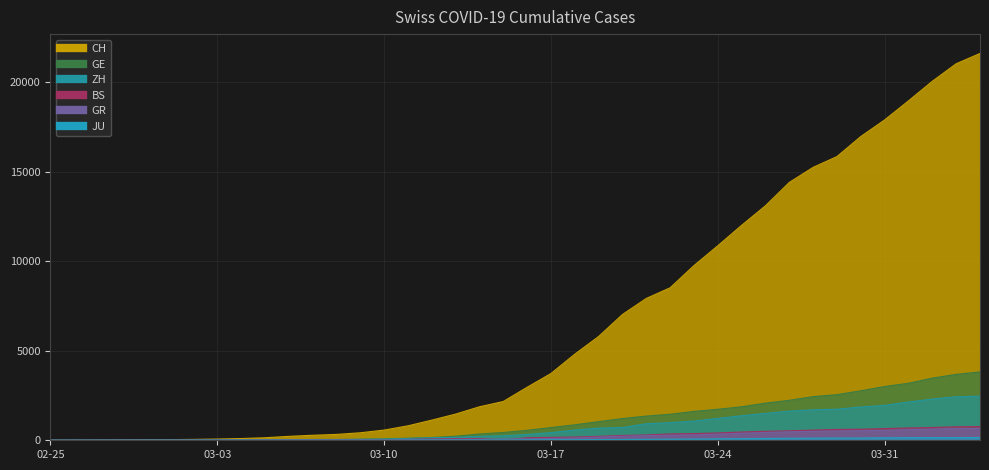

True or false: JU has more than 0 interior local peaks.

False